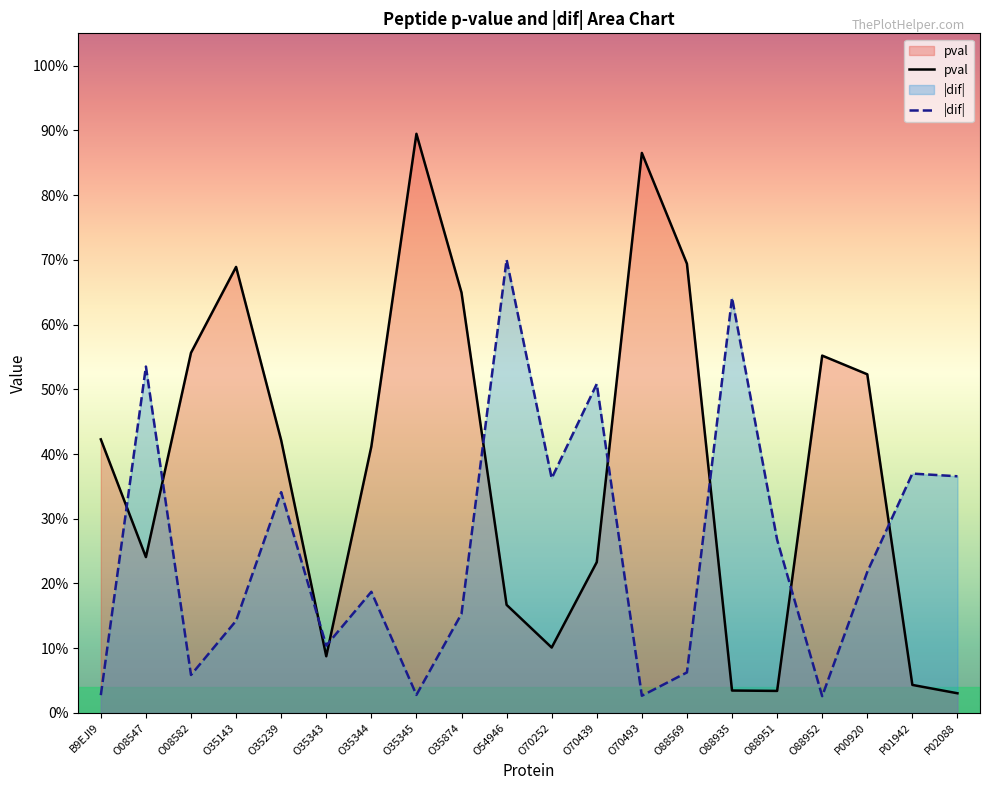

Which category has the highest value in the |dif| series?

O54946